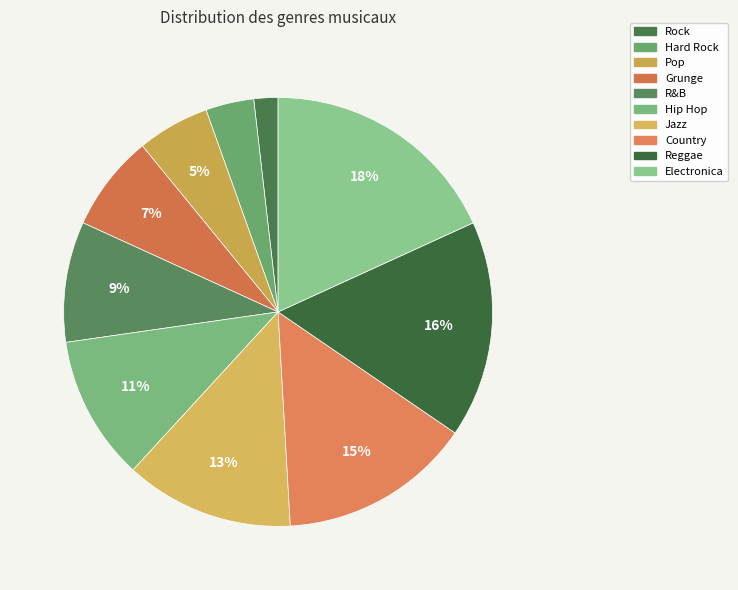

Does any single category account for the majority?

No